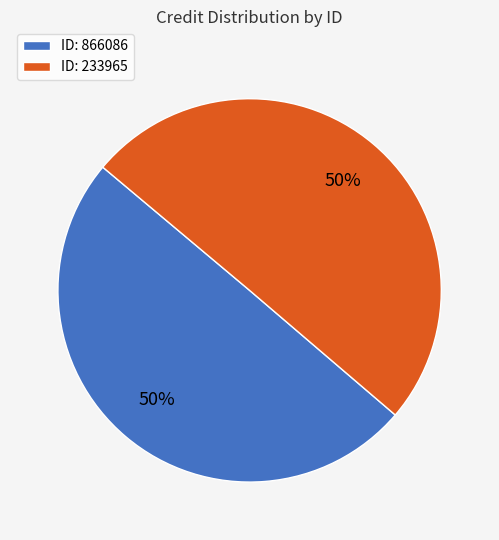

Approximately how many times larger is the value at ID: 233965 compared to ID: 866086?

1.0